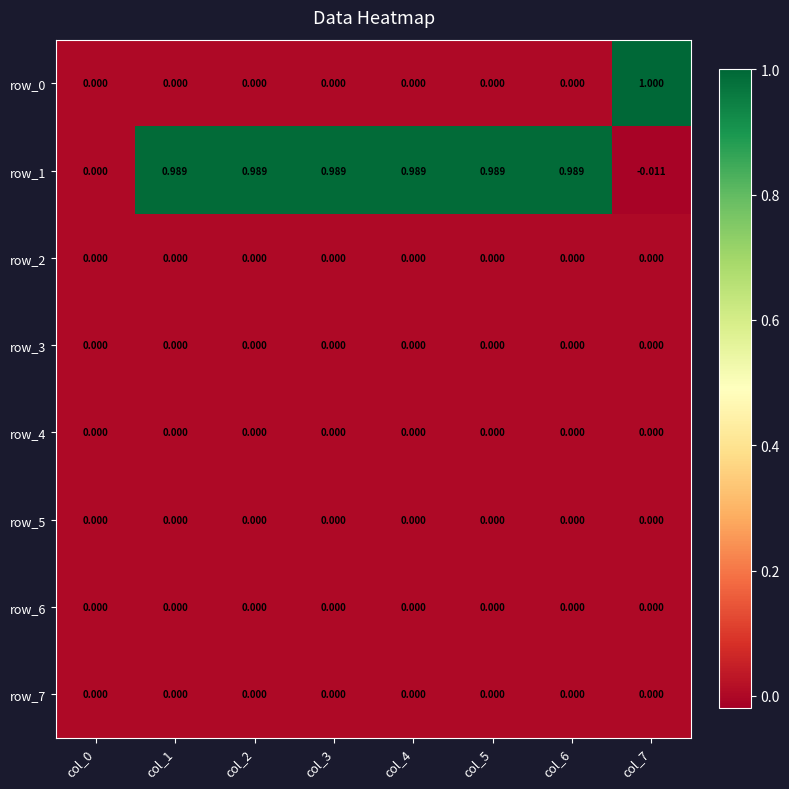

What is the average value of the row_0 series?

0.1